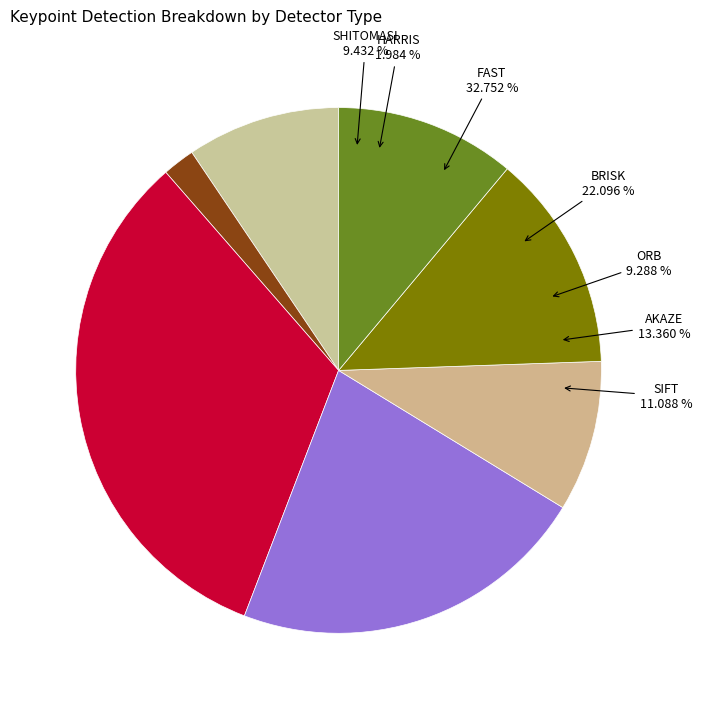

Is there any slice that represents more than half of the pie?

No